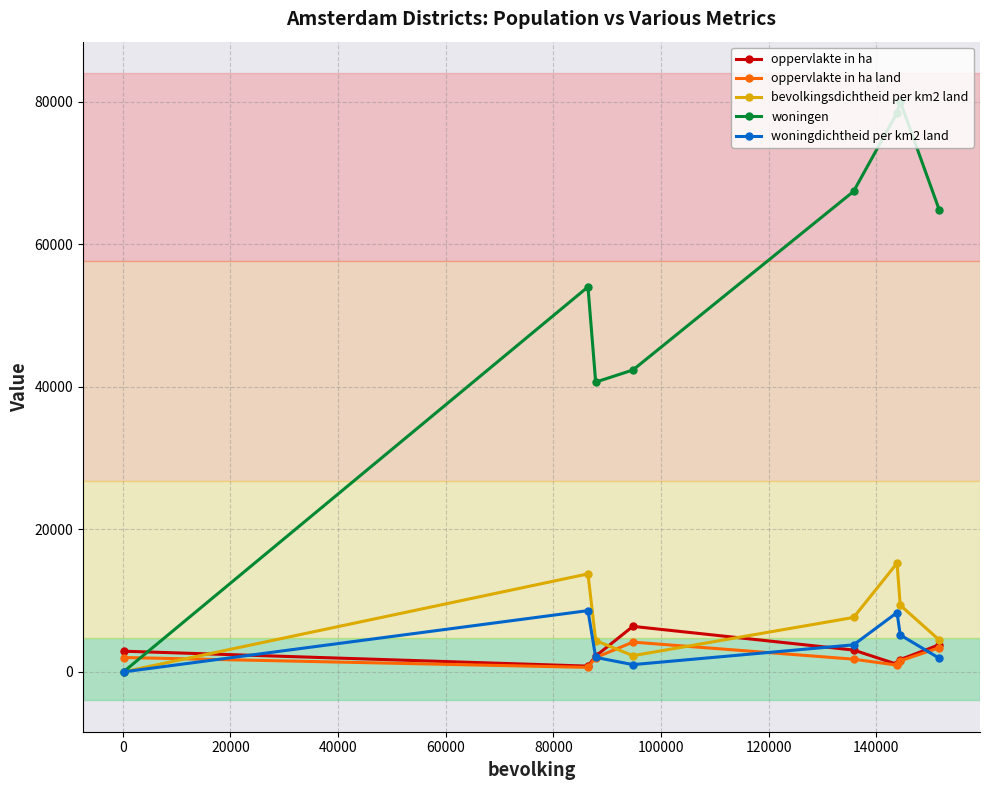

What is the lowest value of the woningen series?

38.0